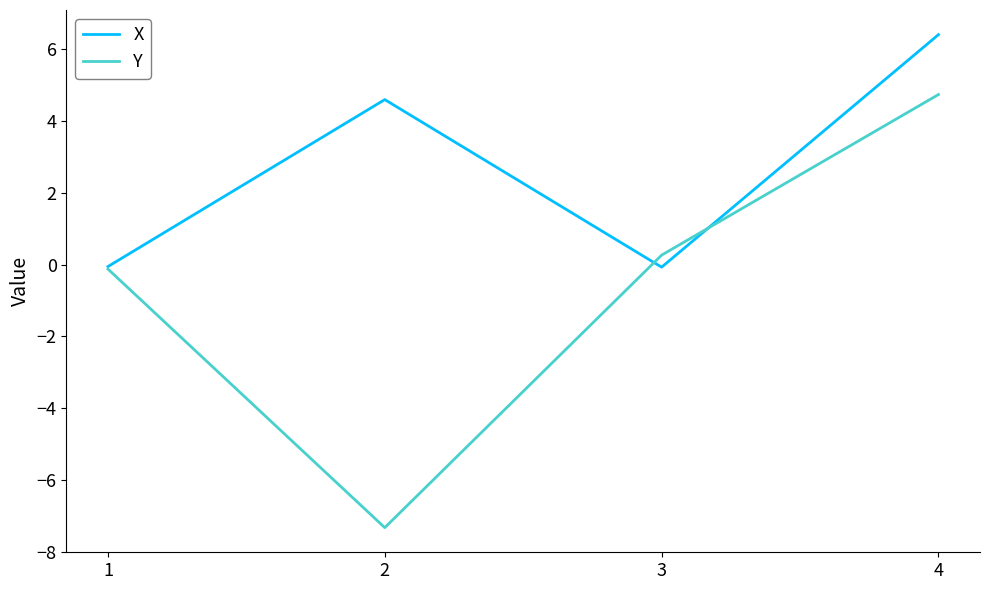

After their last crossing, which series has the higher values: Y or X?

X